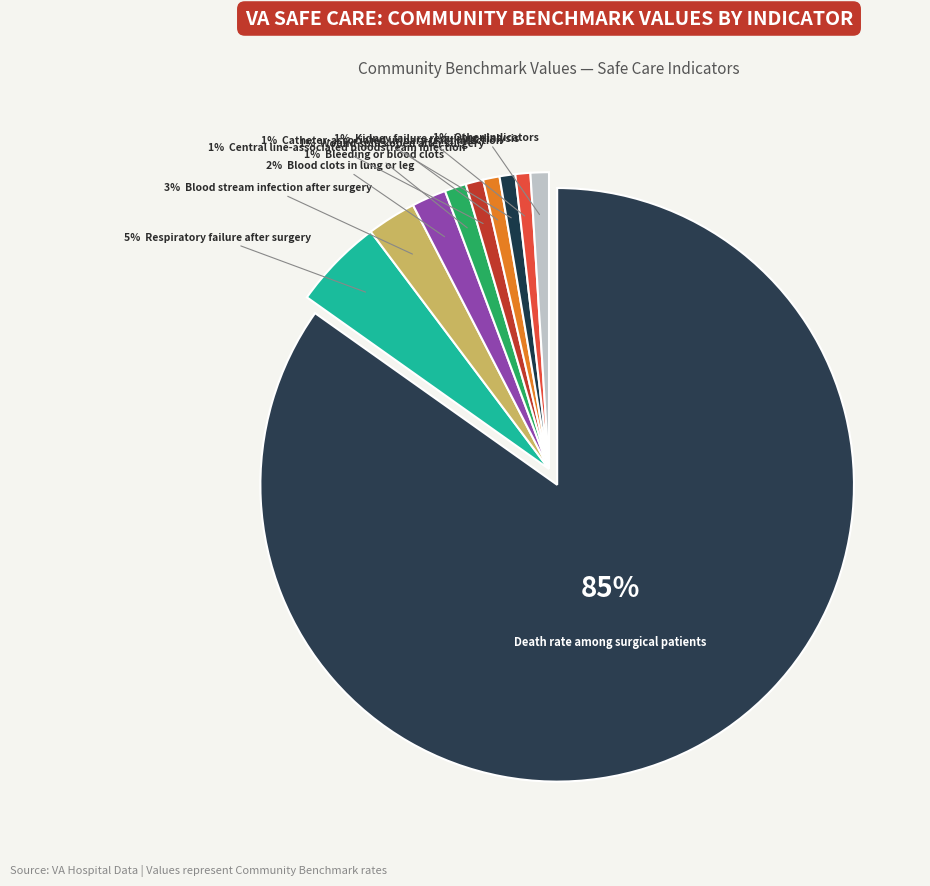

Which category has the smallest portion of the pie?

Collapsed lung
from medical care